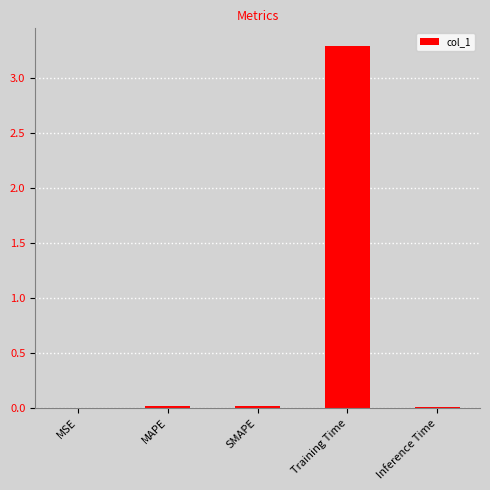

What is the approximate value at Training Time?

3.3